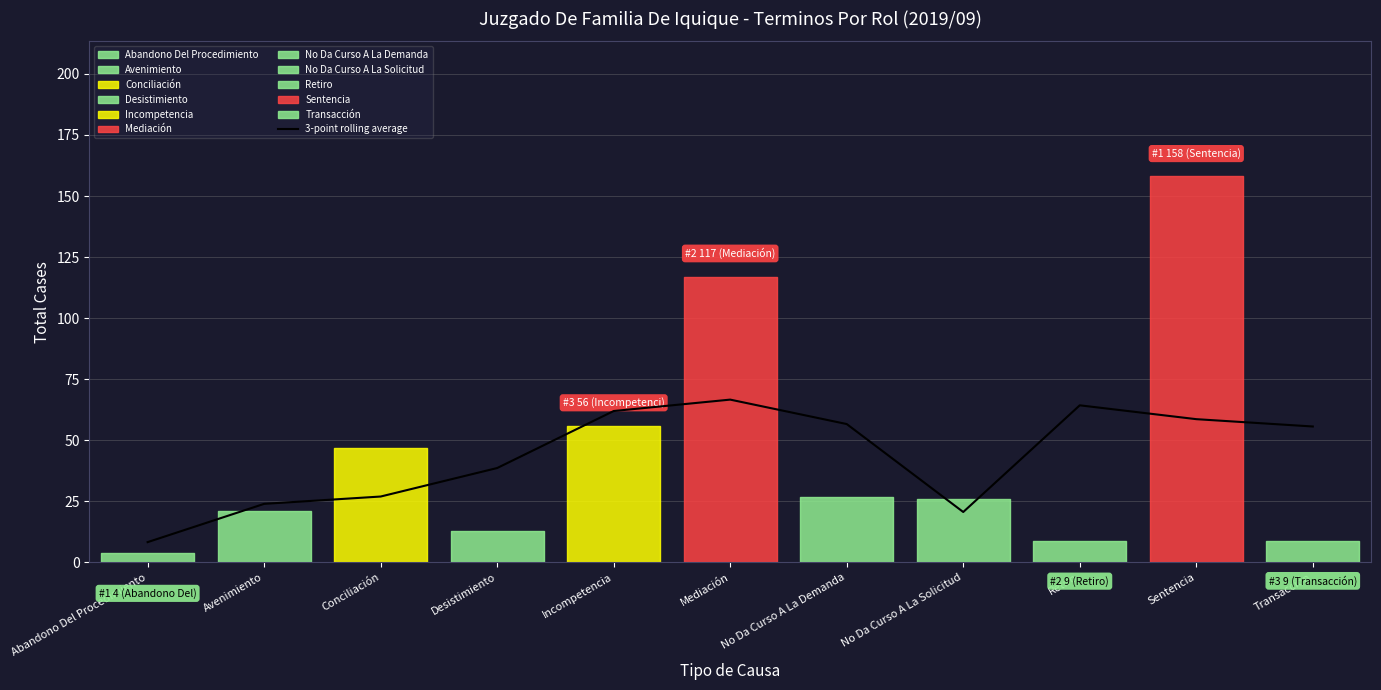

At which label is the value closest to 37?

Desistimiento